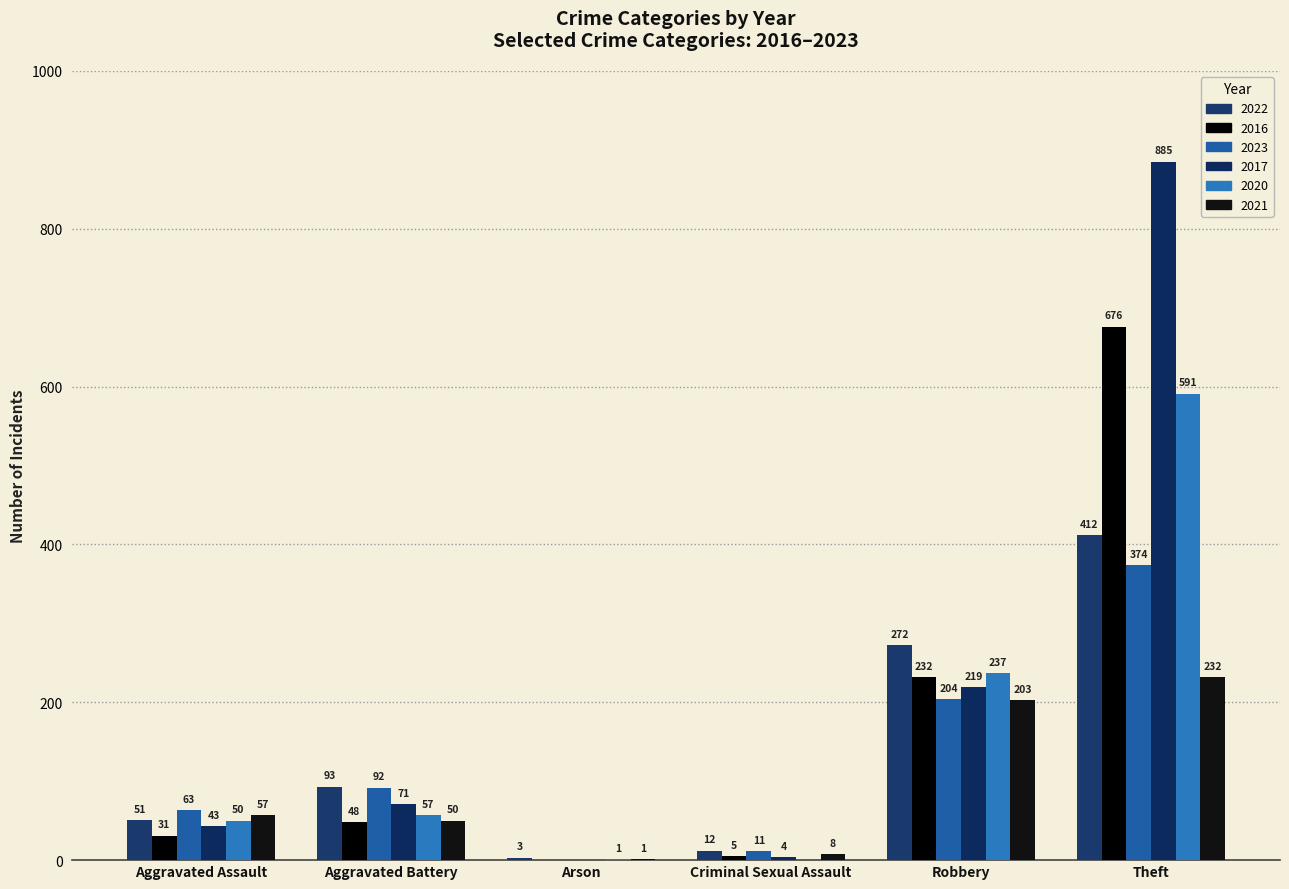

Reading left to right, what are all the values shown in this chart?

2022: 51	93	3	12	272	412
2016: 31	48	0	5	232	676
2023: 63	92	0	11	204	374
2017: 43	71	0	4	219	885
2020: 50	57	1	0	237	591
2021: 57	50	1	8	203	232